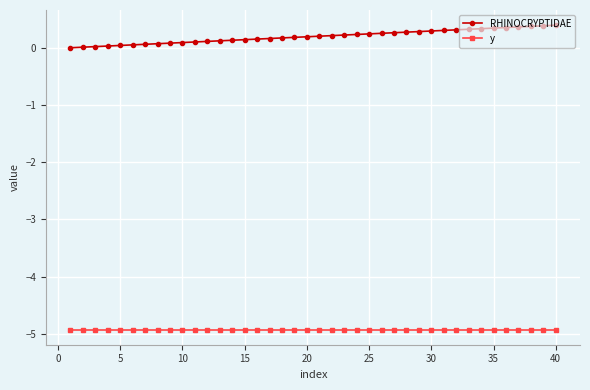

Is this an area chart (filled region under the line)?

No